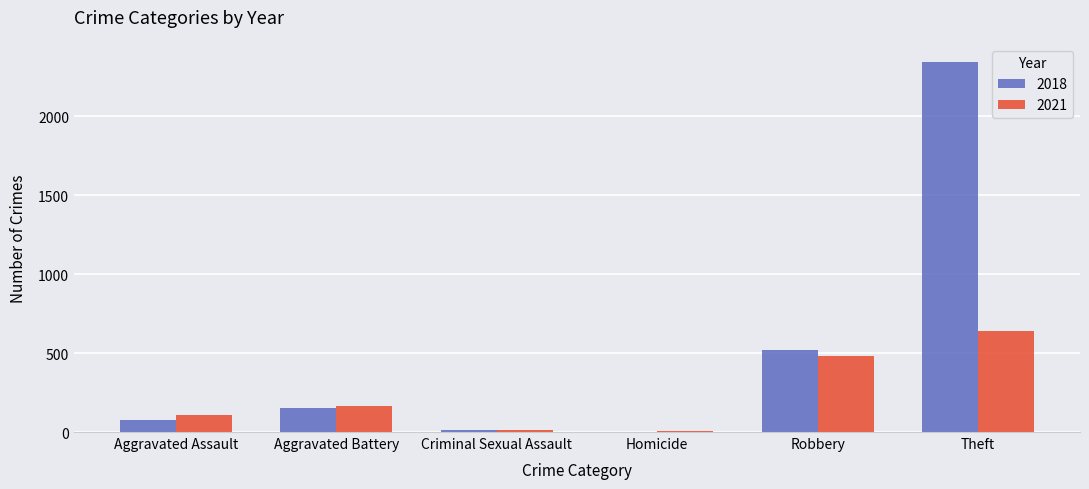

At which label is 2018 closest to 1171?

Robbery